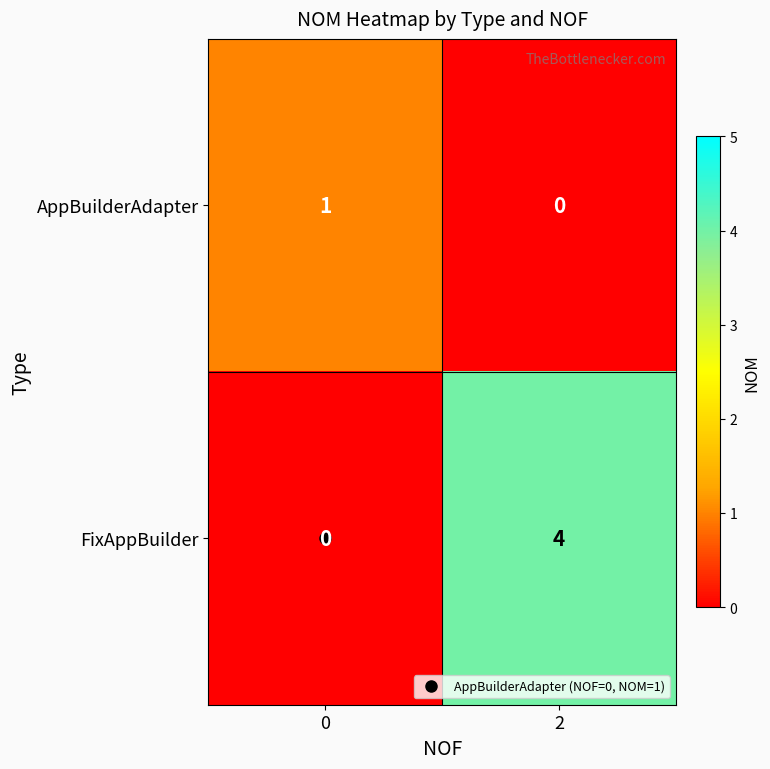

Is it true that FixAppBuilder equals 3 at 2?

False